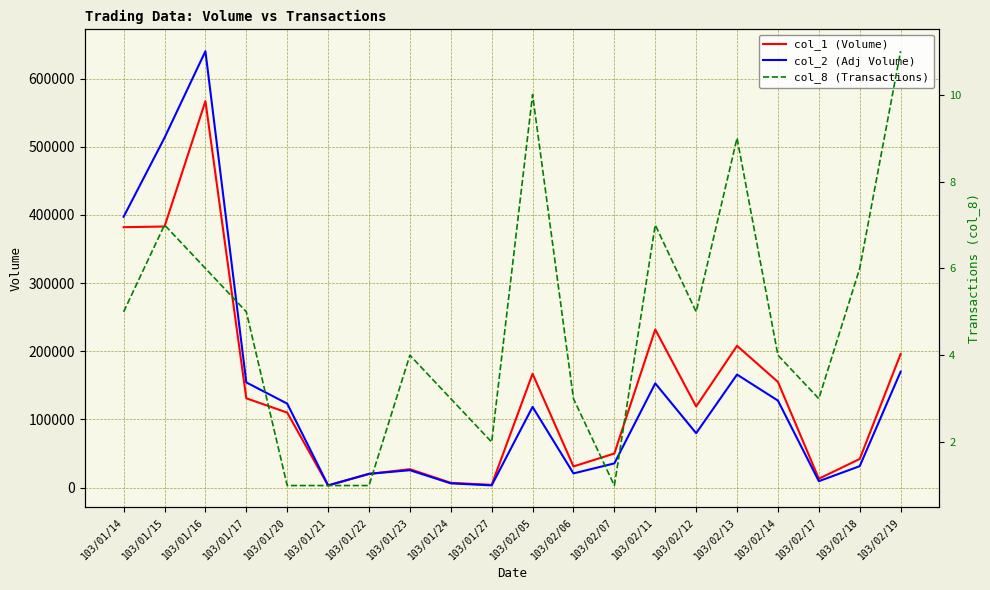

Where is col_2 (Adj Volume) nearest to the value 321715?

103/01/14